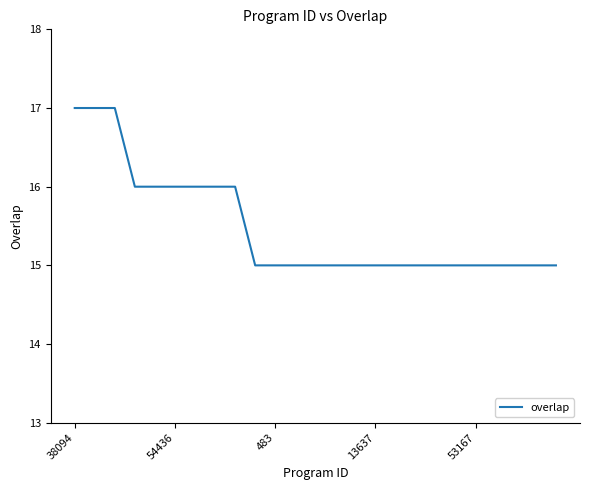

What is the average value?

15